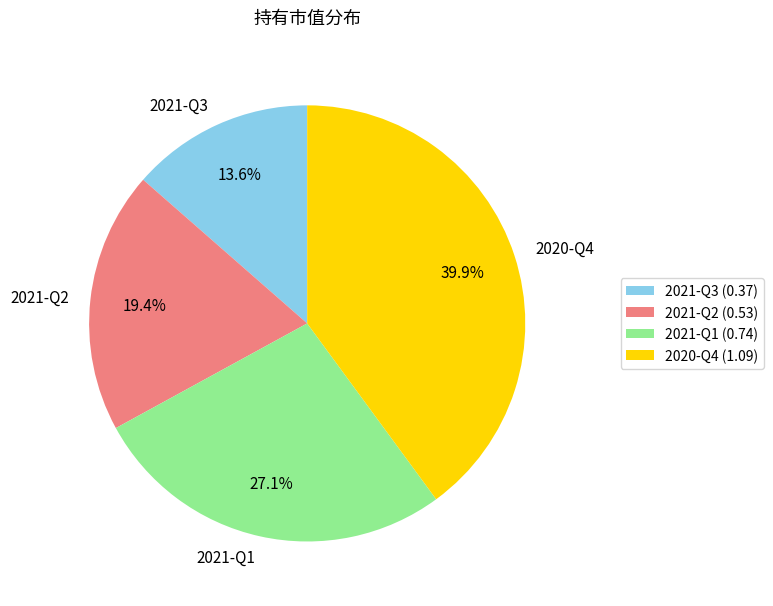

True or false: 2021-Q3 accounts for 1% of the total.

False